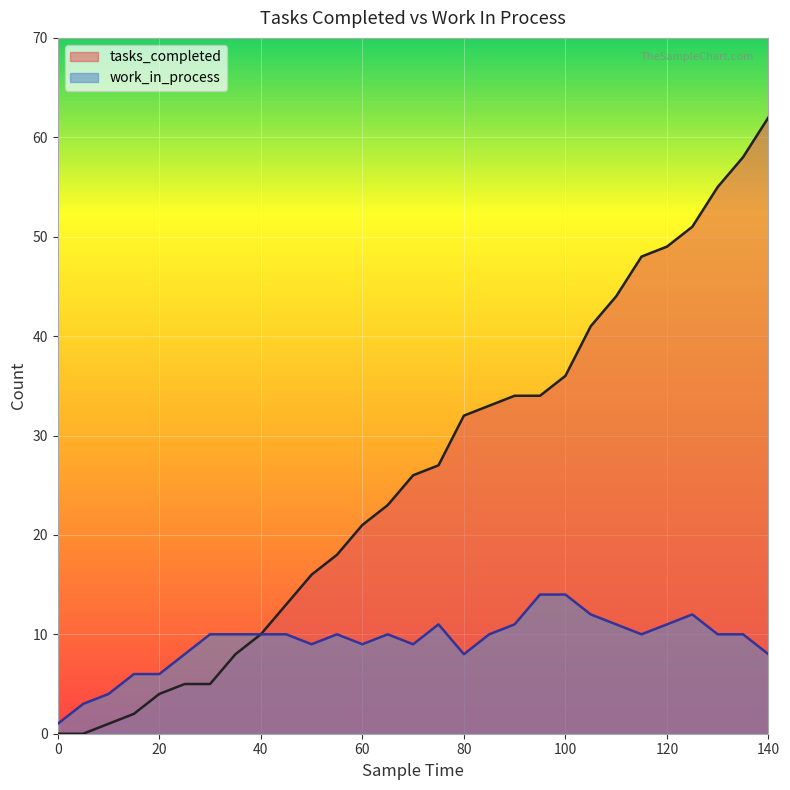

Reading left to right, what are all the values shown in this chart?

tasks_completed: 0=0	5=0	10=1	15=2	20=4	25=5	30=5	35=8	40=10	45=13	50=16	55=18	60=21	65=23	70=26	75=27	80=32	85=33	90=34	95=34	100=36	105=41	110=44	115=48	120=49	125=51	130=55	135=58	140=62
work_in_process: 0=1	5=3	10=4	15=6	20=6	25=8	30=10	35=10	40=10	45=10	50=9	55=10	60=9	65=10	70=9	75=11	80=8	85=10	90=11	95=14	100=14	105=12	110=11	115=10	120=11	125=12	130=10	135=10	140=8